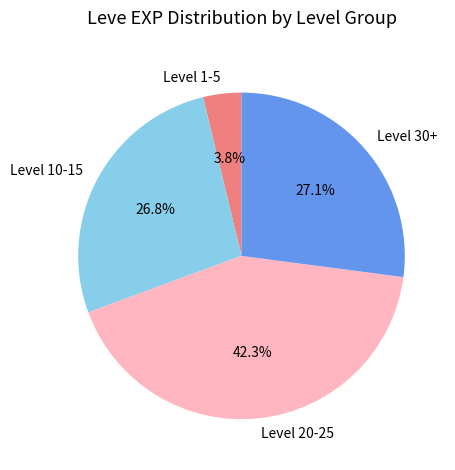

Which slice is the smallest?

Level 1-5